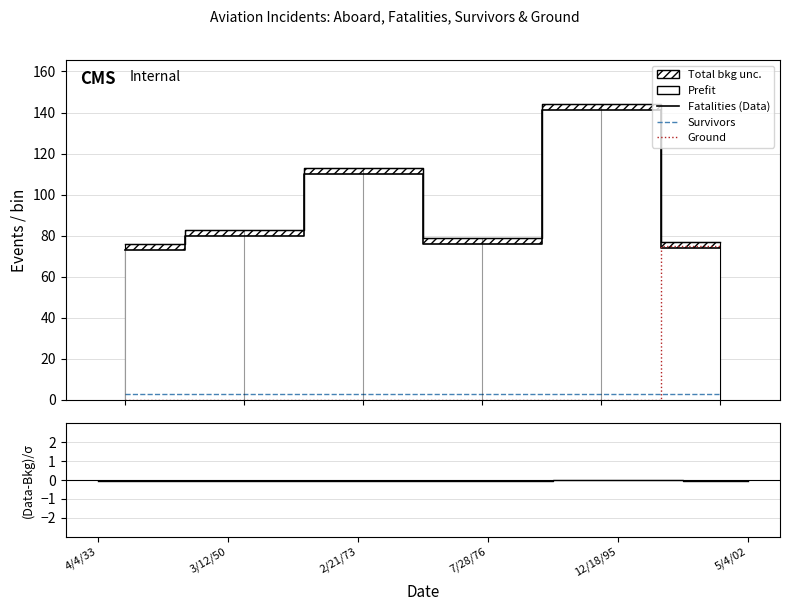

What is the value of the Survivors point at the 1st from the left?

3.0